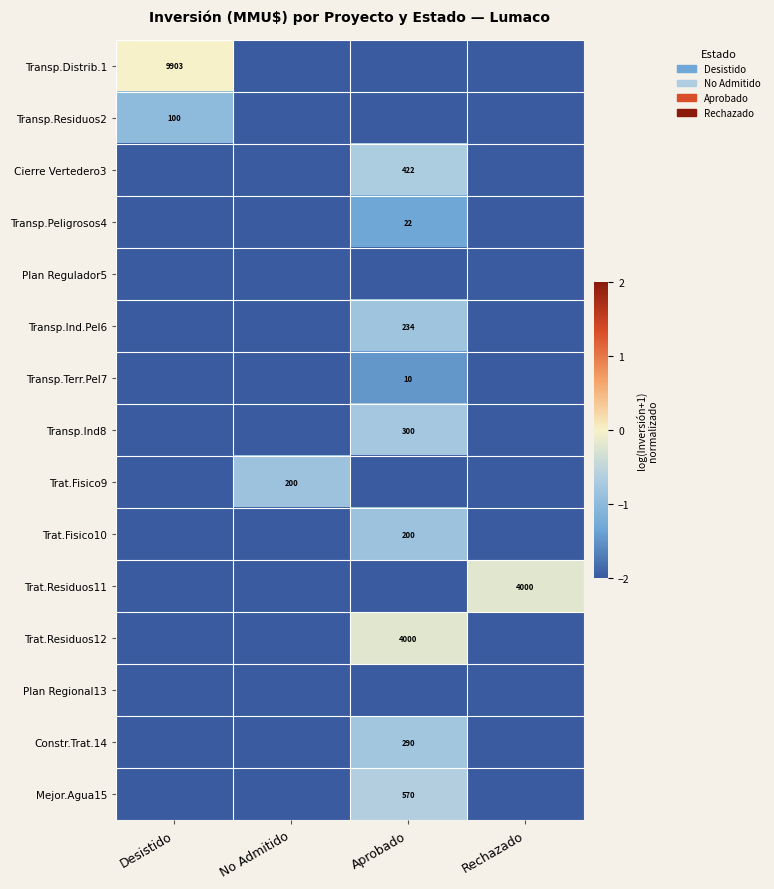

The Constr.Trat.14 series shows 98 at Aprobado. True or false?

False